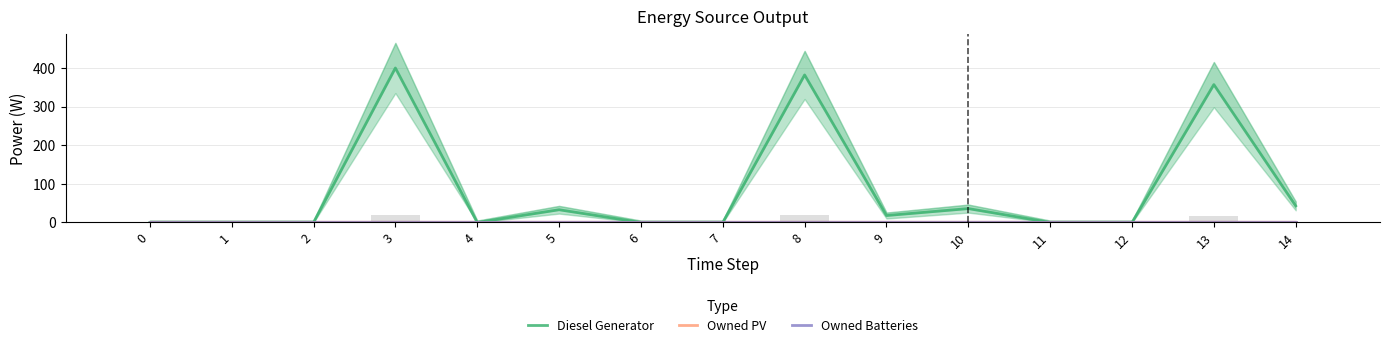

How many bars are there in each group?

3